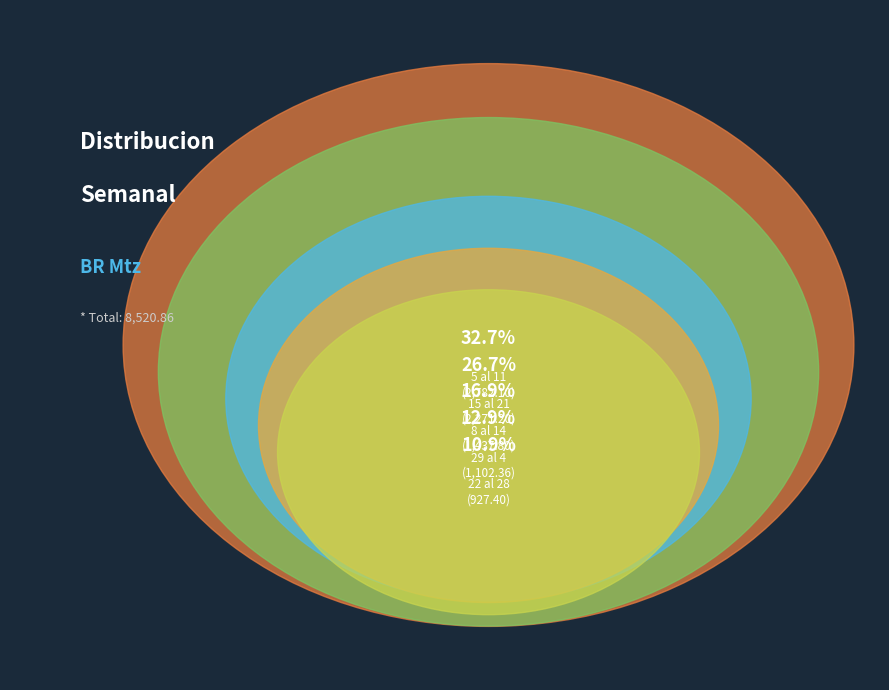

Which slice is the largest?

5 al 11